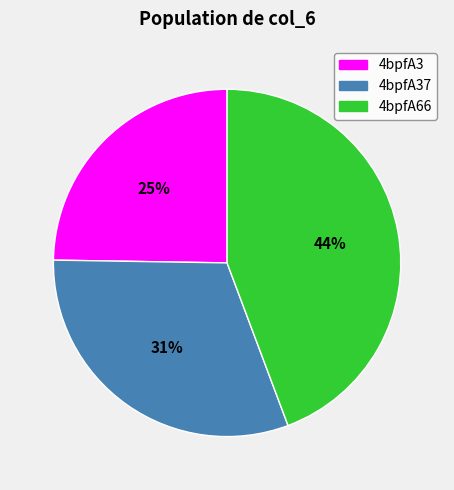

Count the number of slices in the pie.

3